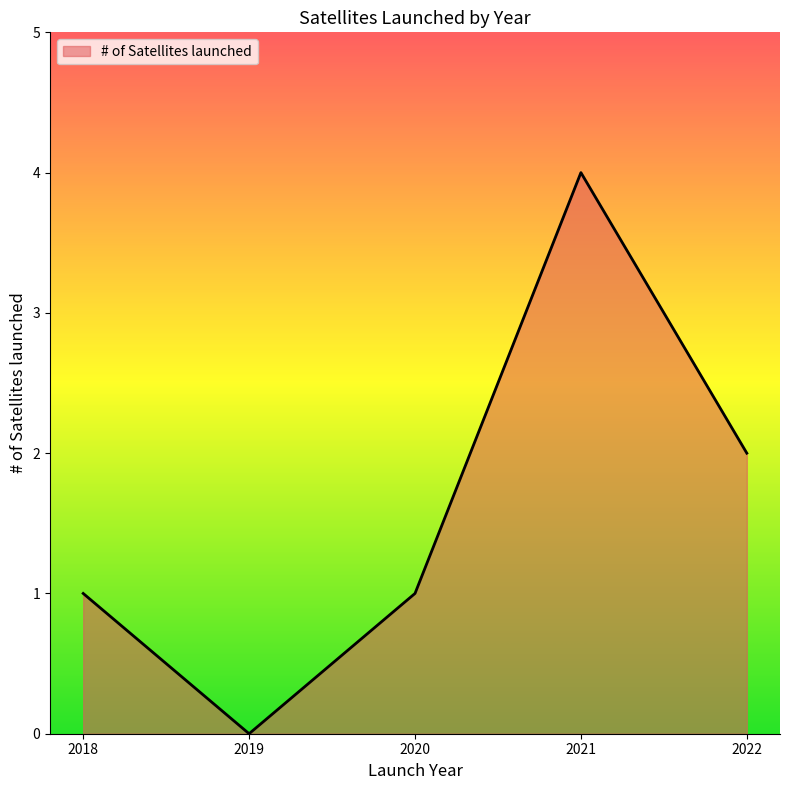

True or false: the data shows 2 at 2022.

True